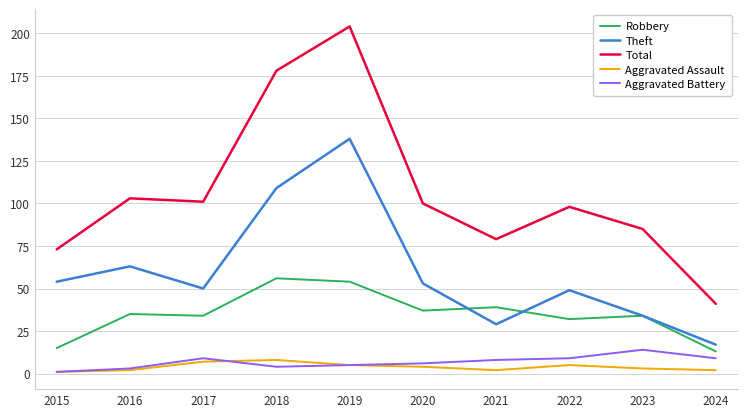

What is the difference between the Aggravated Assault values at 2016 and 2023?

1